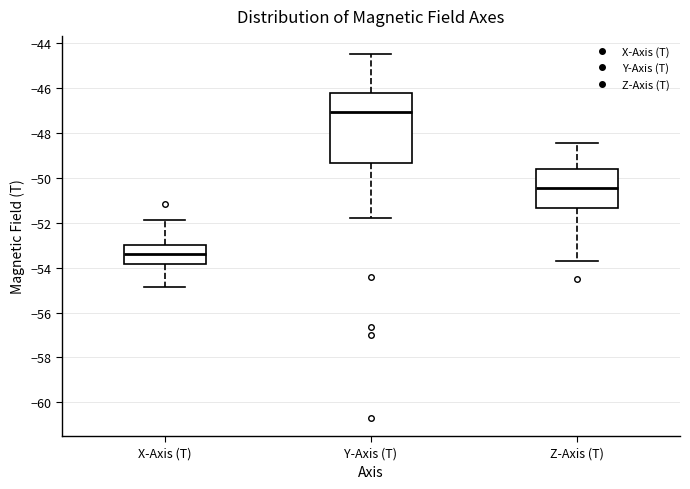

Which box is the tallest, from its lower edge to its upper edge?

Y-Axis (T)